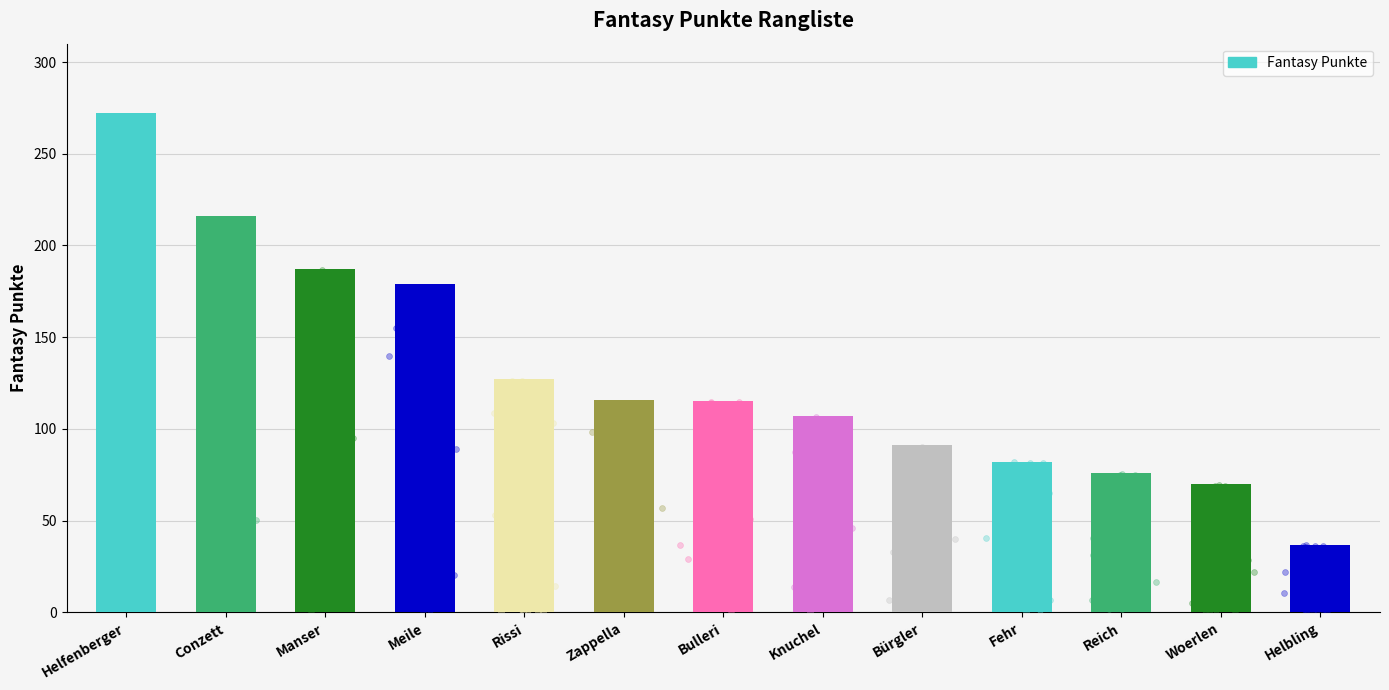

Approximately how many times larger is the value at Rissi compared to Meile?

0.7